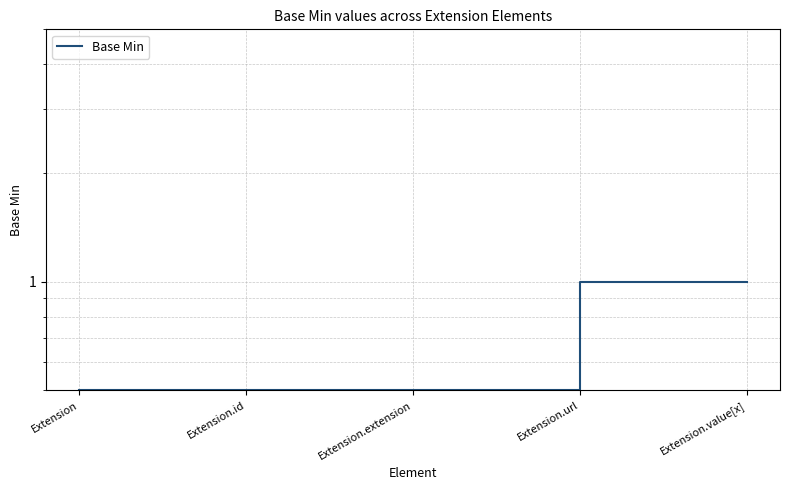

What is the change in value from Extension to Extension.url?

+0.5